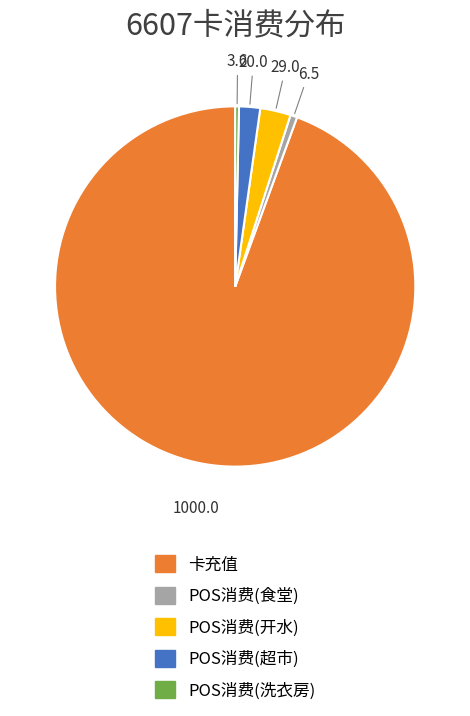

Is there any slice that represents more than half of the pie?

Yes